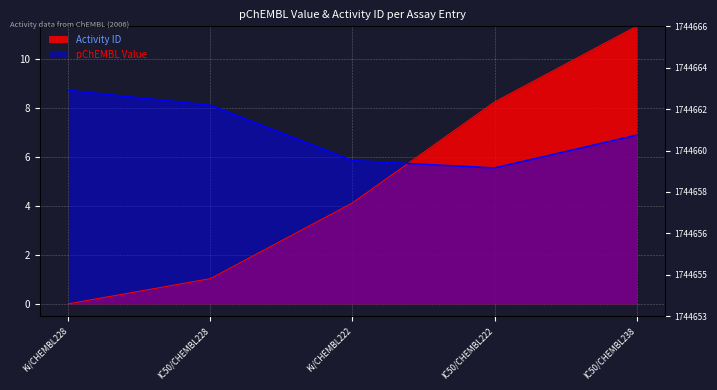

The pchembl_value series shows 1.5 at IC50/CHEMBL222. True or false?

False